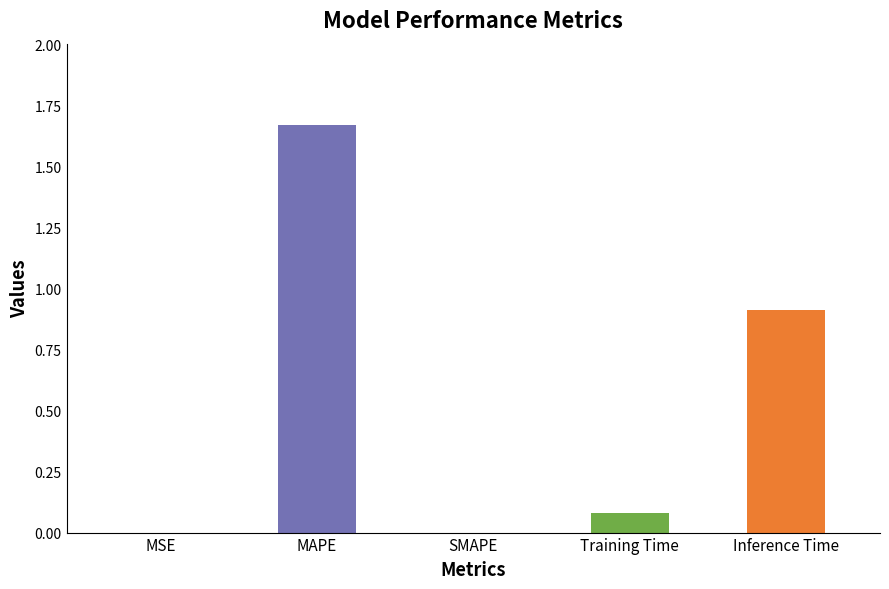

True or false: the data shows 0.9 at Inference Time.

True